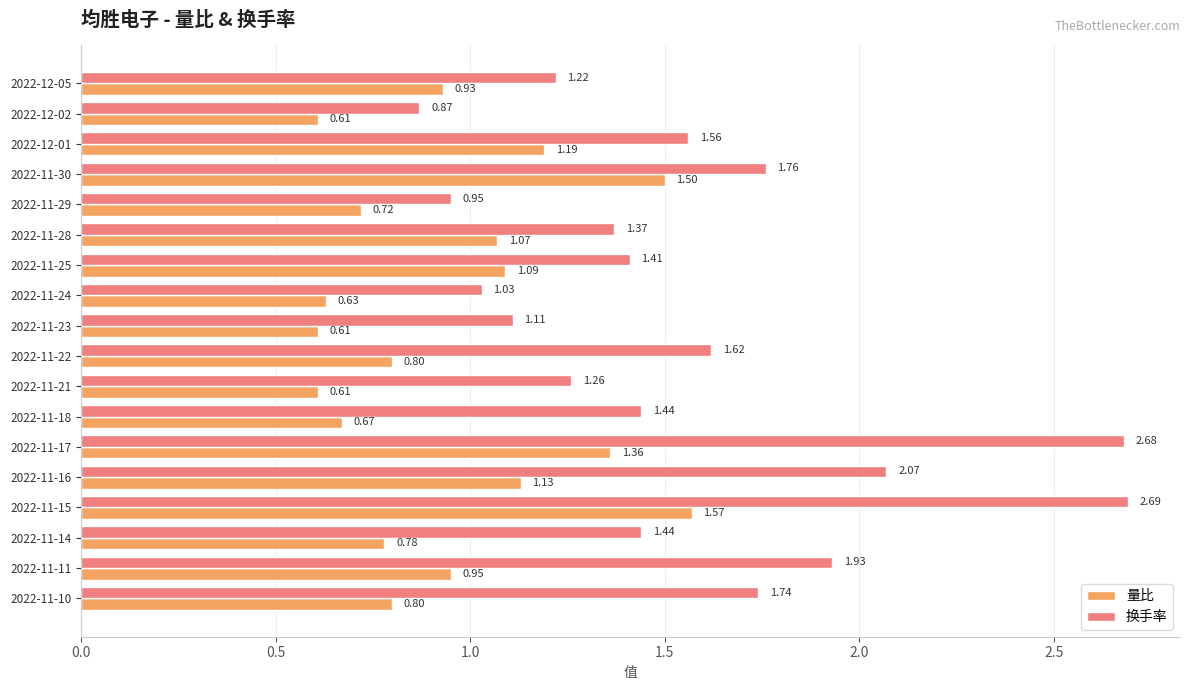

How many categories are shown in the chart?

18